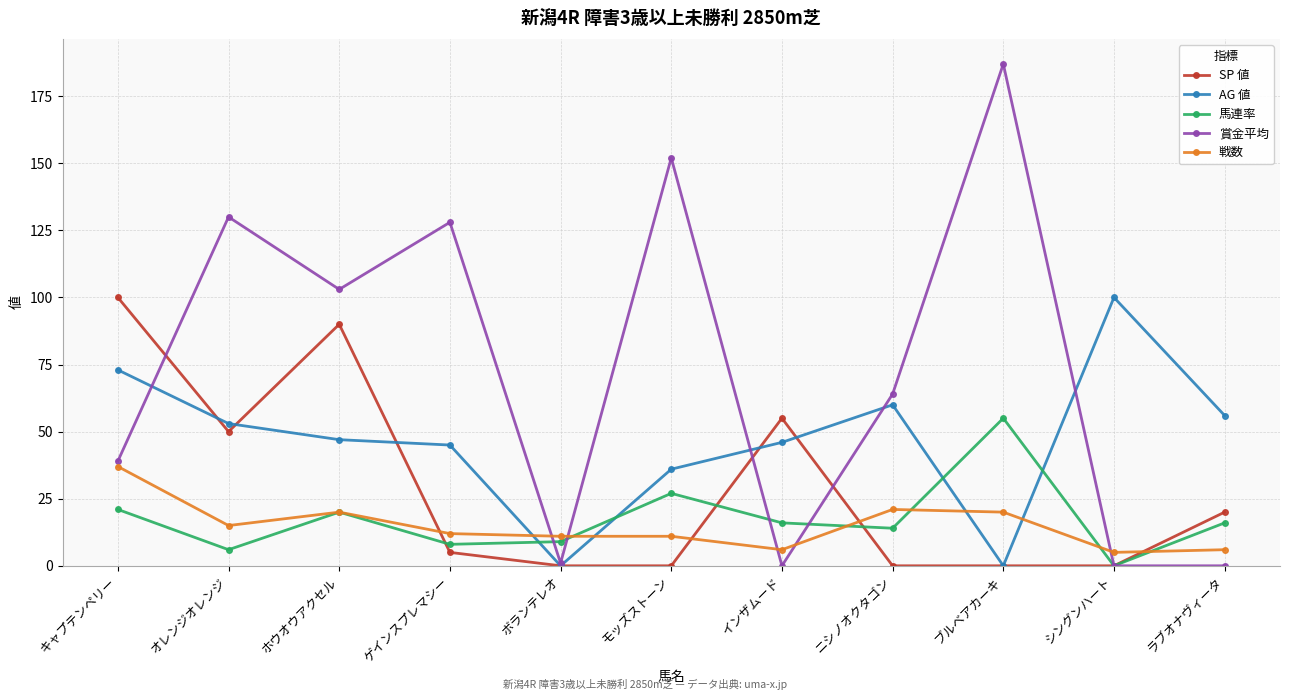

What position from the left is ニシノオクタゴン?

8